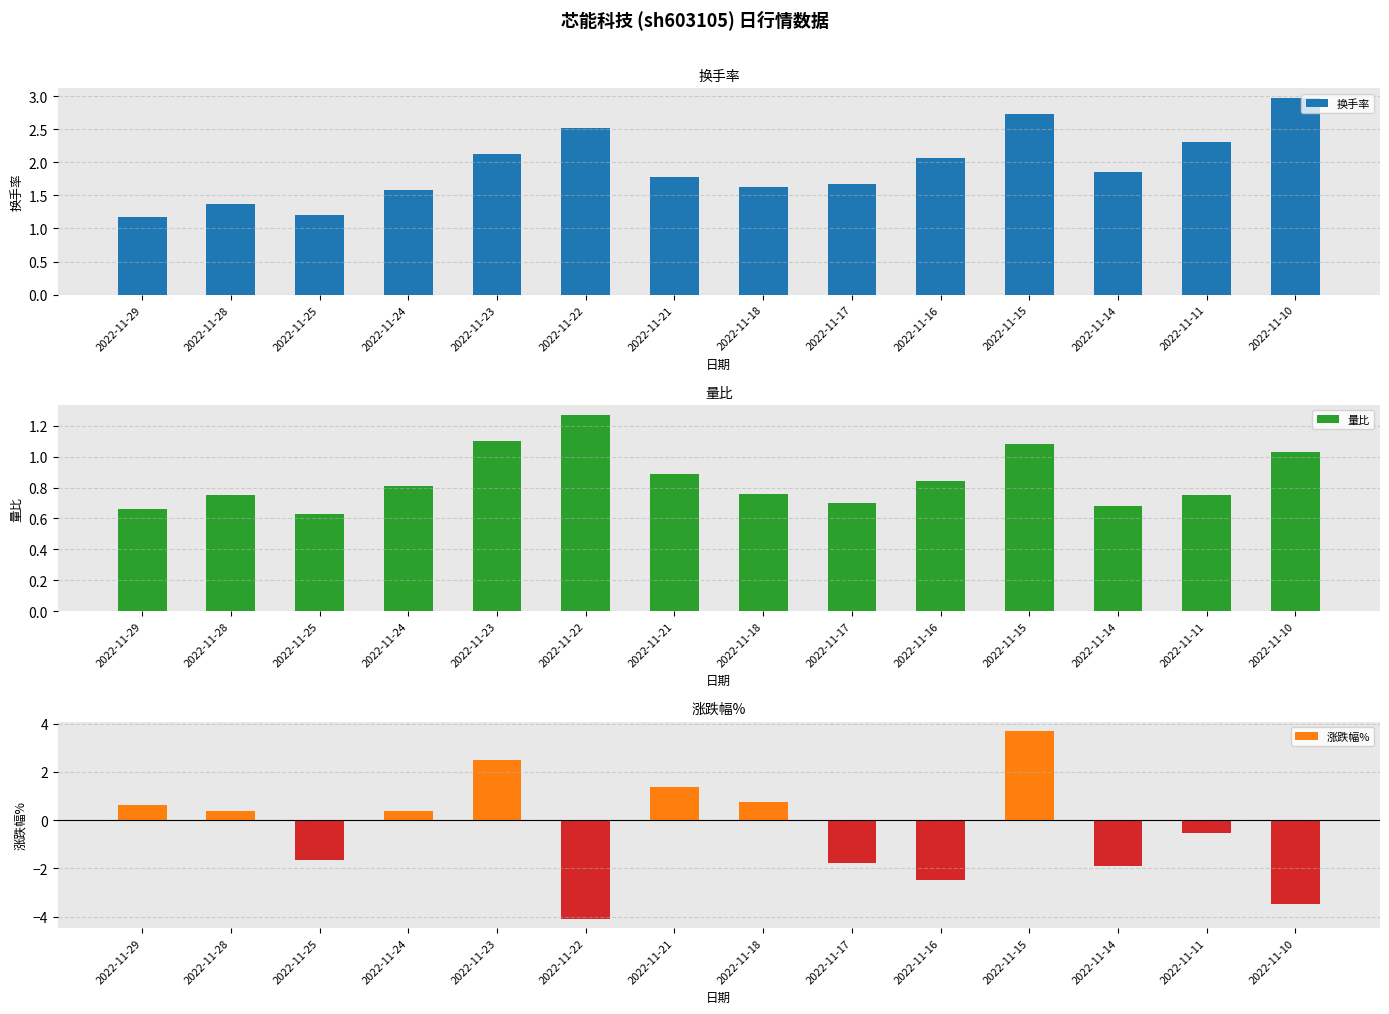

True or false: 换手率 has a value of 2.9 at 2022-11-17.

False